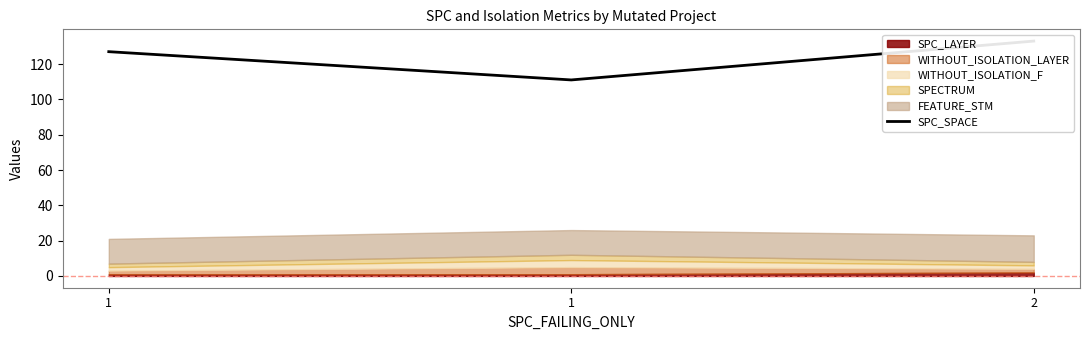

What is the value of the 1st point from the left?

127